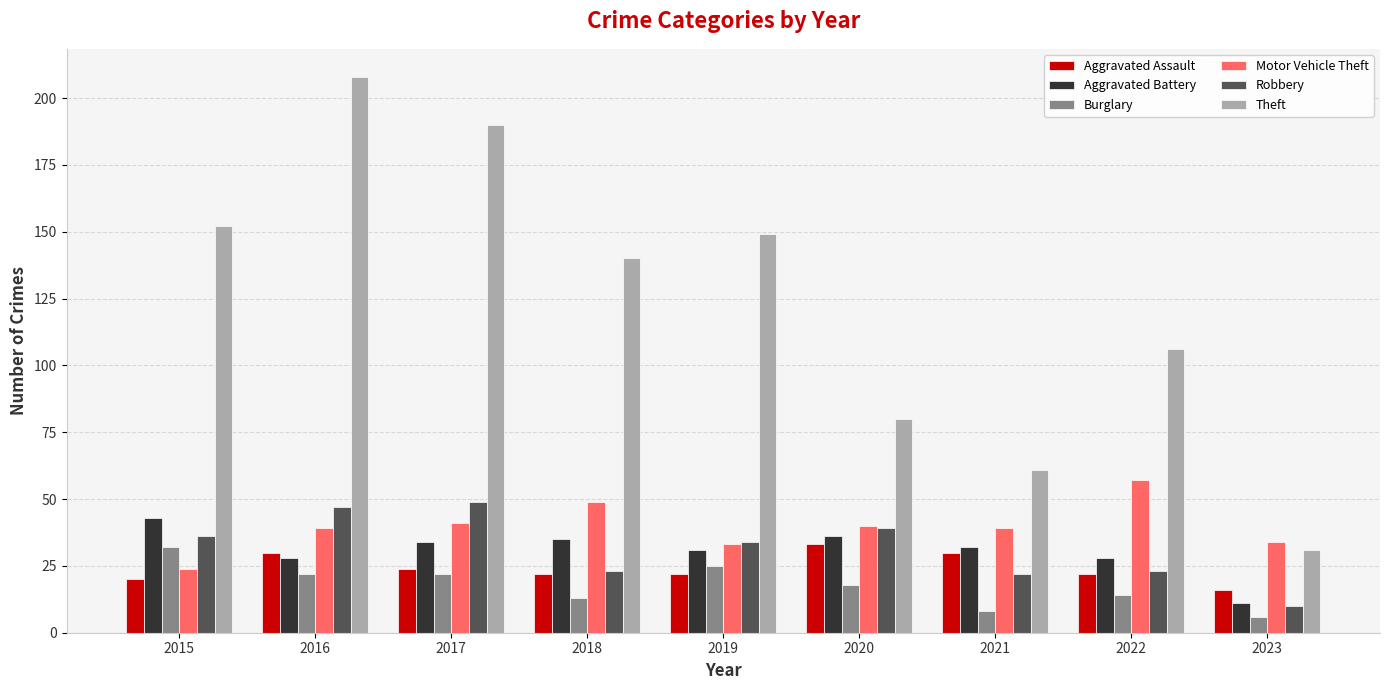

Where is Theft nearest to the value 119?

2022